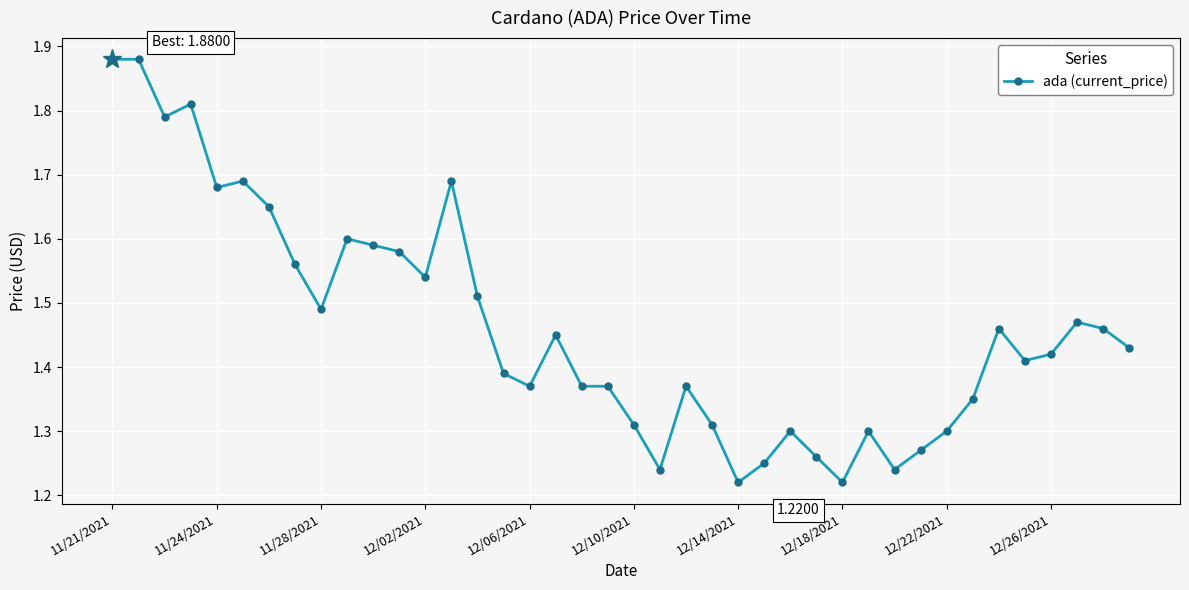

True or false: the data has more than 1 interior local peaks.

True